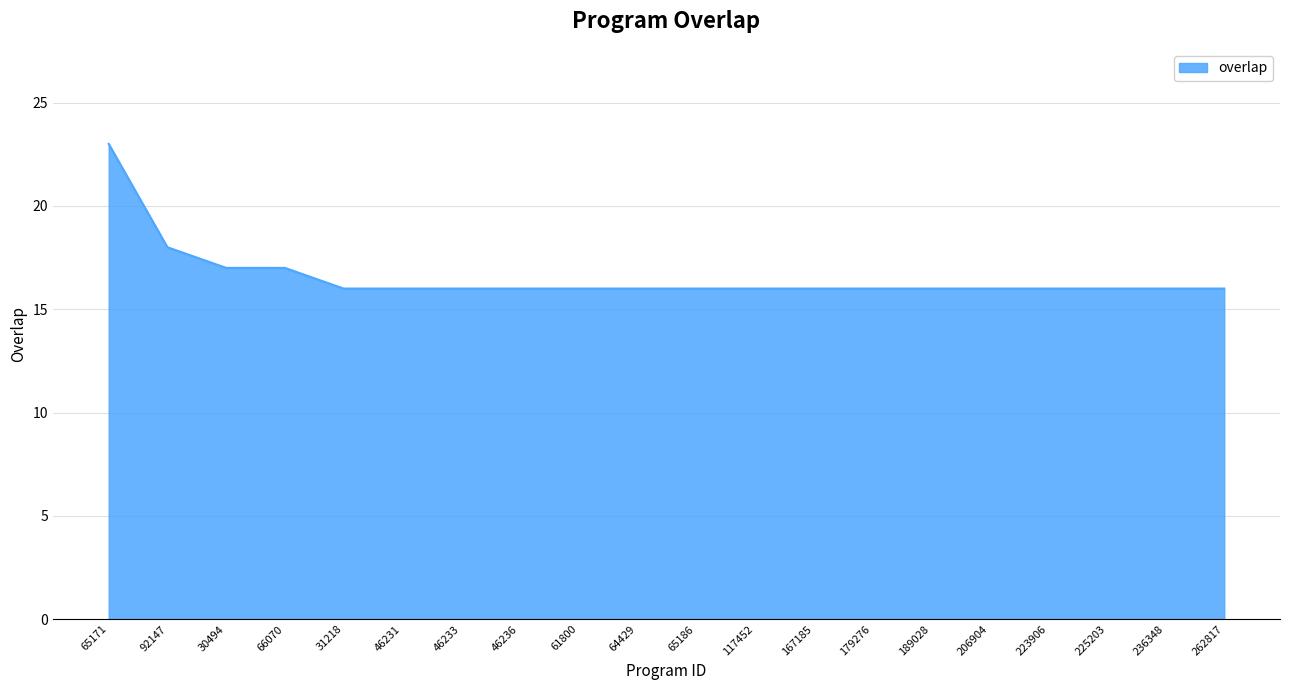

Which category has the highest value across all series?

65171